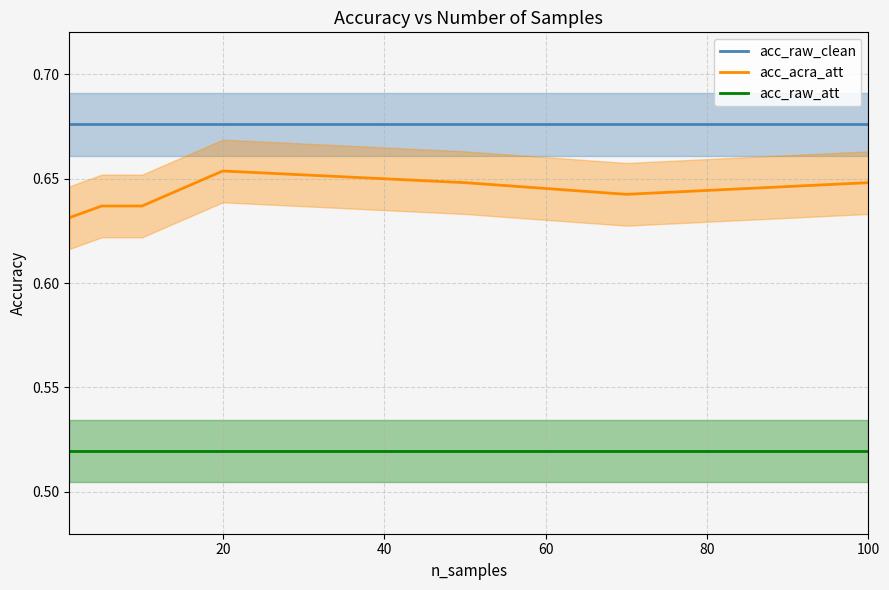

True or false: acc_acra_att and acc_raw_att cross at least once.

False